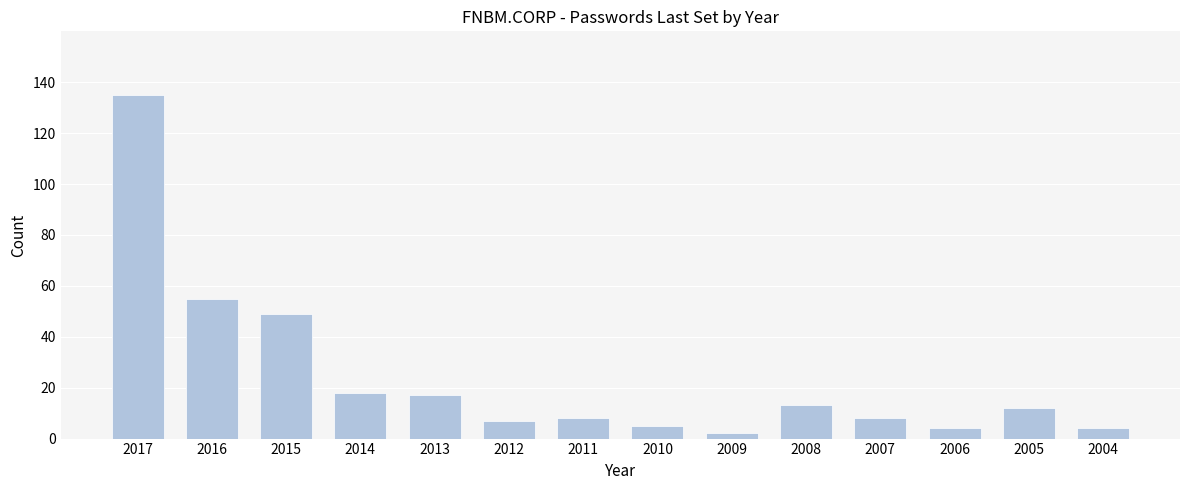

Reading left to right, transcribe all the data shown in this chart.

135	55	49	18	17	7	8	5	2	13	8	4	12	4